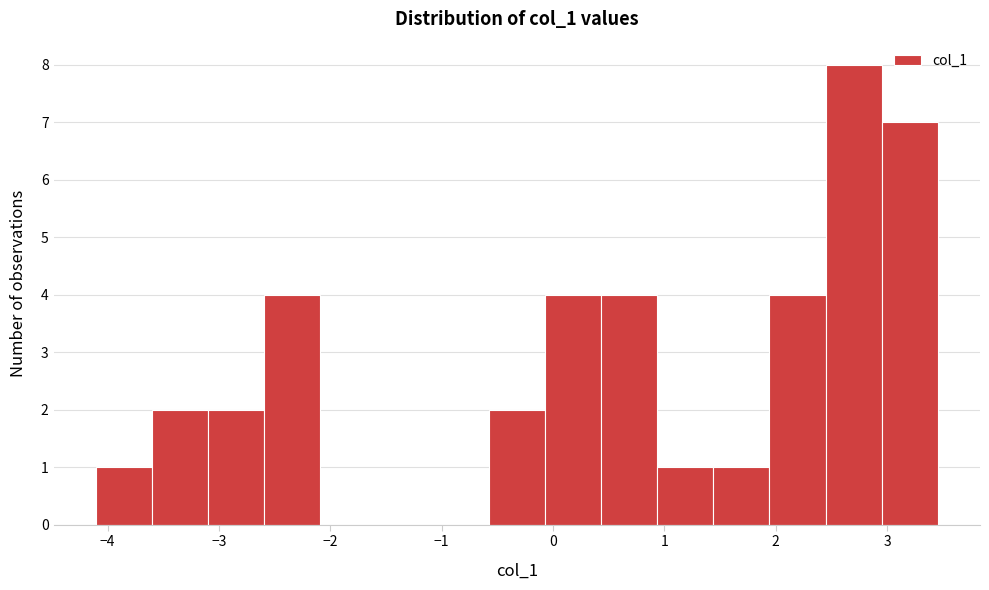

Reading left to right, transcribe this chart: for each bar, give the range it covers on the x-axis and its height. Neither the bar edges nor the heights are printed on the chart, so give them approximately, as read against the axes.

-4.1 to -3.6: 1
-3.6 to -3.1: 2
-3.1 to -2.6: 2
-2.6 to -2.1: 4
-2.1 to -1.6: 0
-1.6 to -1.1: 0
-1.1 to -0.6: 0
-0.6 to -0.1: 2
-0.1 to 0.4: 4
0.4 to 0.9: 4
0.9 to 1.4: 1
1.4 to 1.9: 1
1.9 to 2.4: 4
2.4 to 3.0: 8
3.0 to 3.5: 7